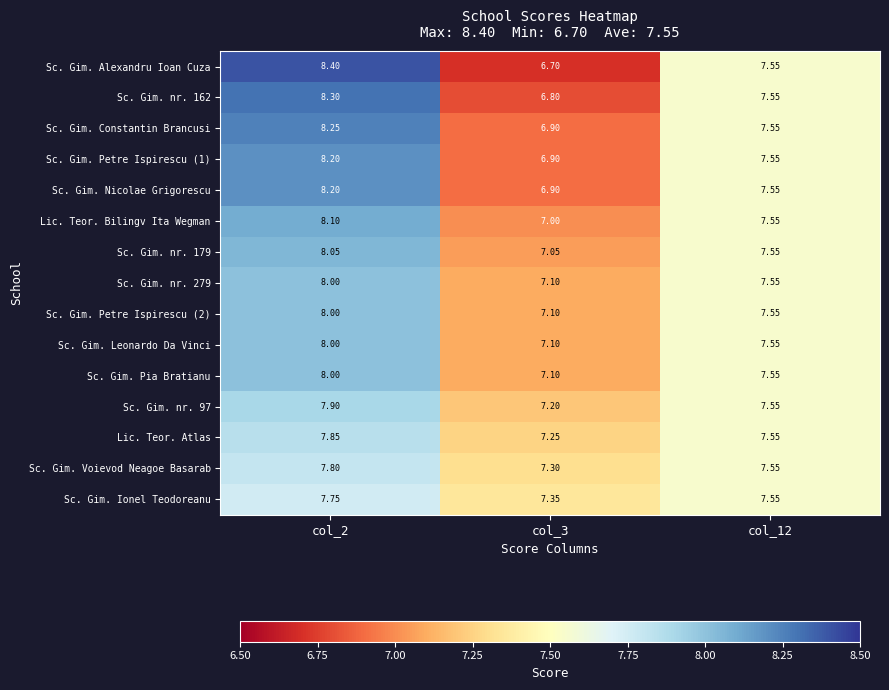

Between col_3 and col_12, which series saw the biggest shift?

Sc. Gim. Alexandru Ioan Cuza